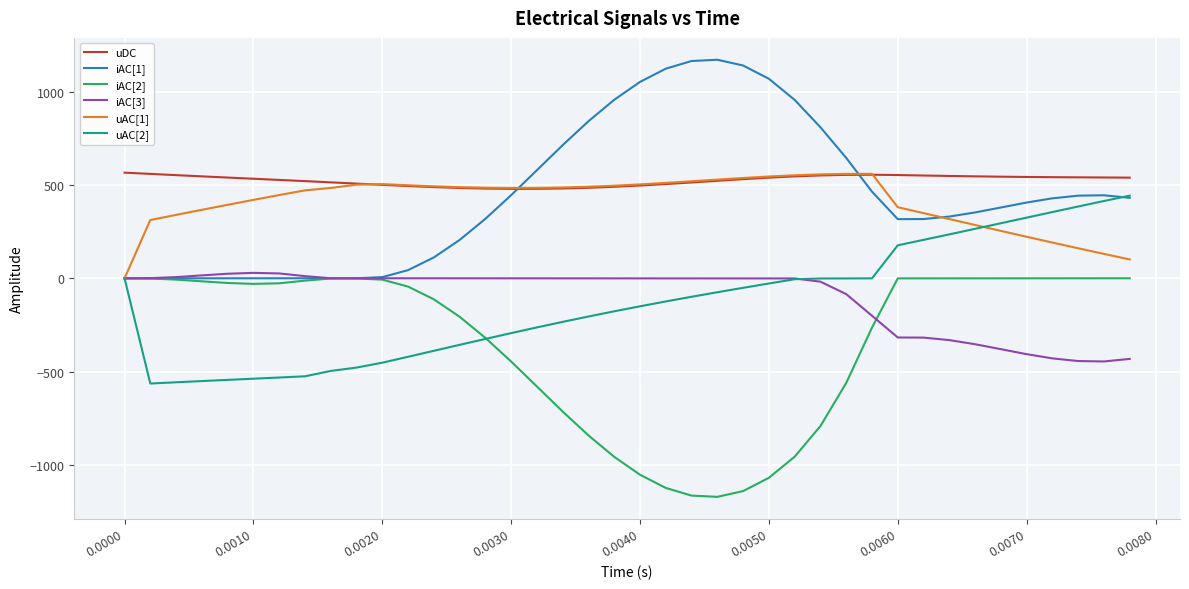

In iAC[3], how many points are higher than both neighbors (excluding endpoints)?

1